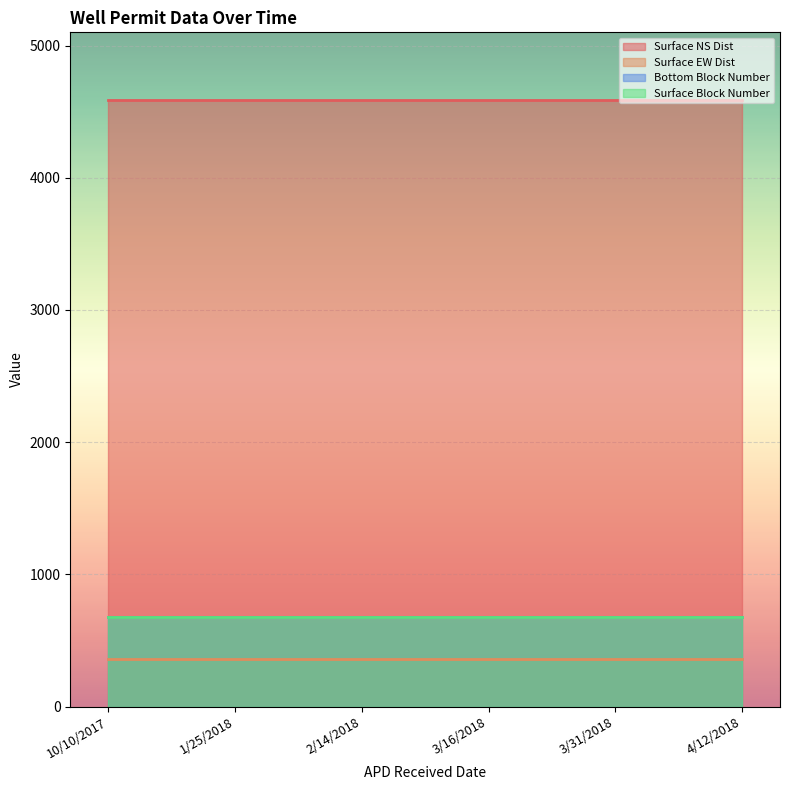

What is the greatest value displayed?

4585